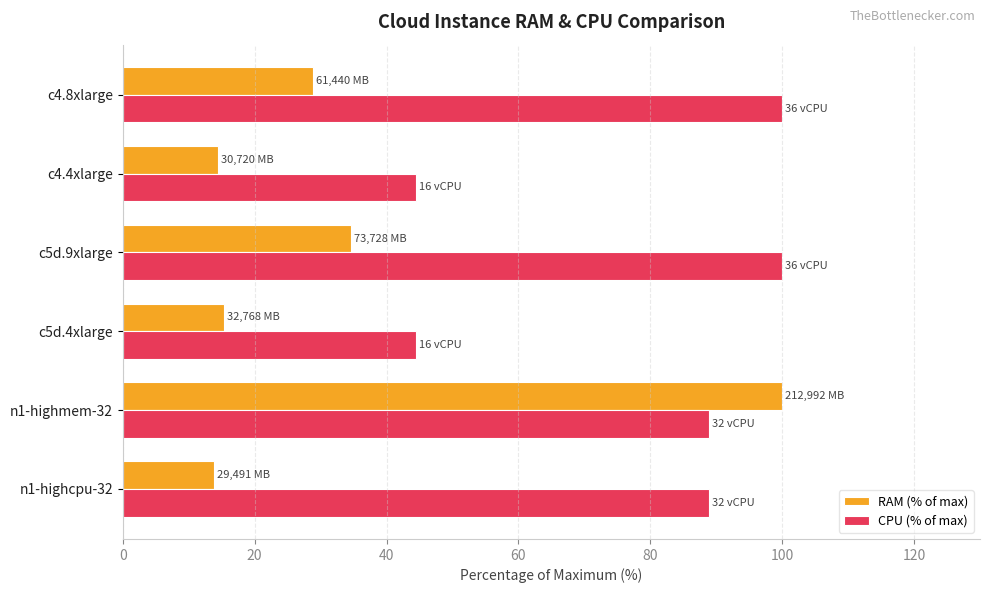

Which series has the largest total across all categories?

CPU (% of max)